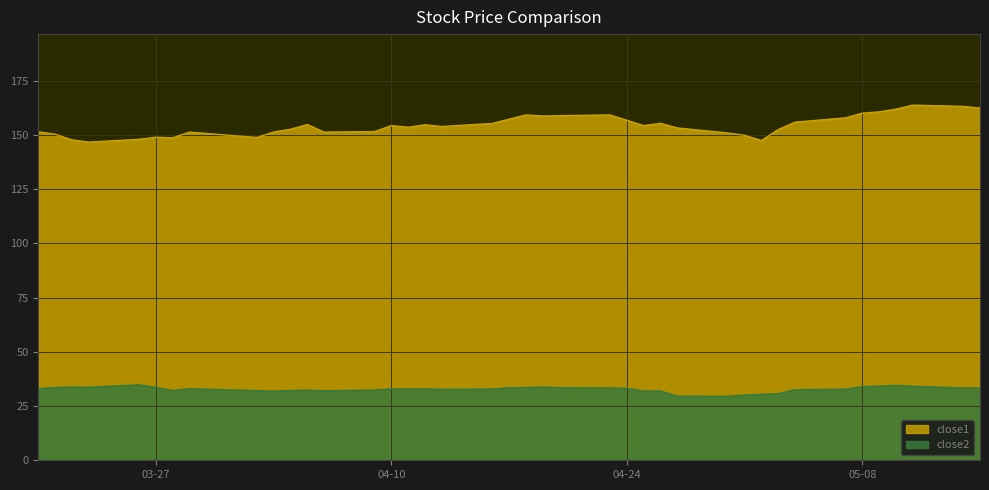

What are all the series names shown in the legend?

close1, close2